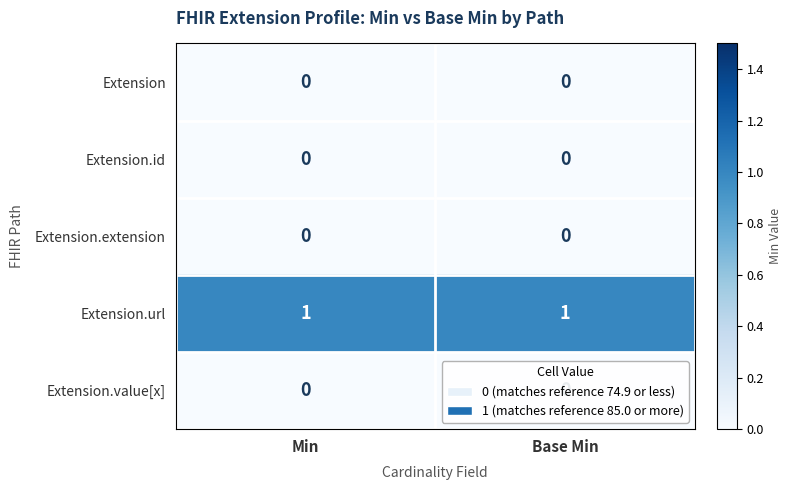

Is the value of Extension.extension at Min greater than the value of Extension.url at Min?

No